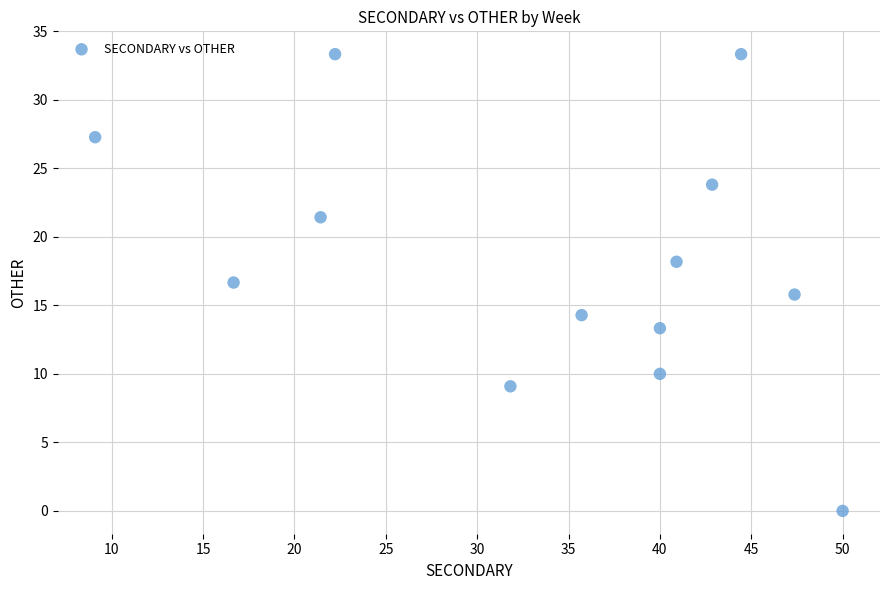

What is the range of X values (max minus min)?

40.9